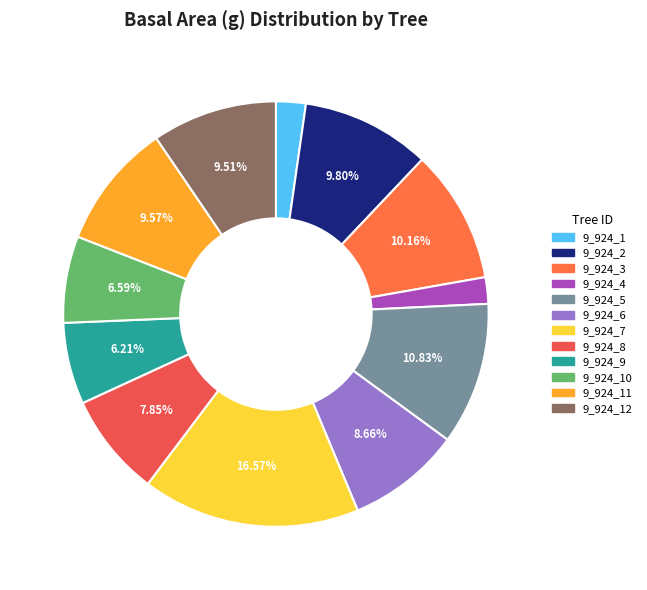

Which category has the biggest portion of the pie?

9_924_7